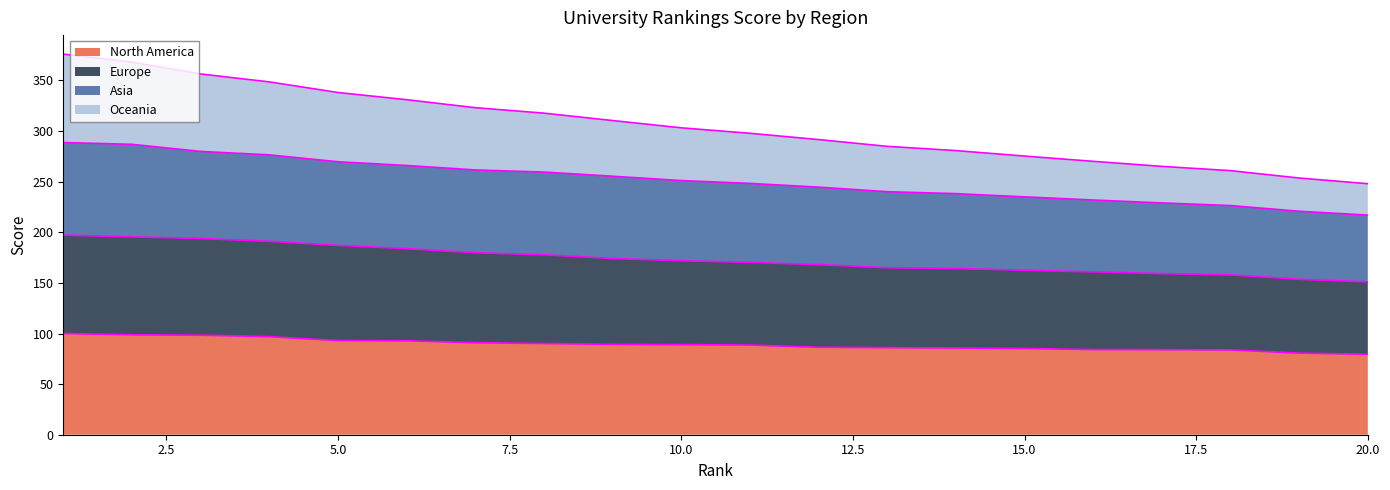

Does the chart have visible grid lines?

No